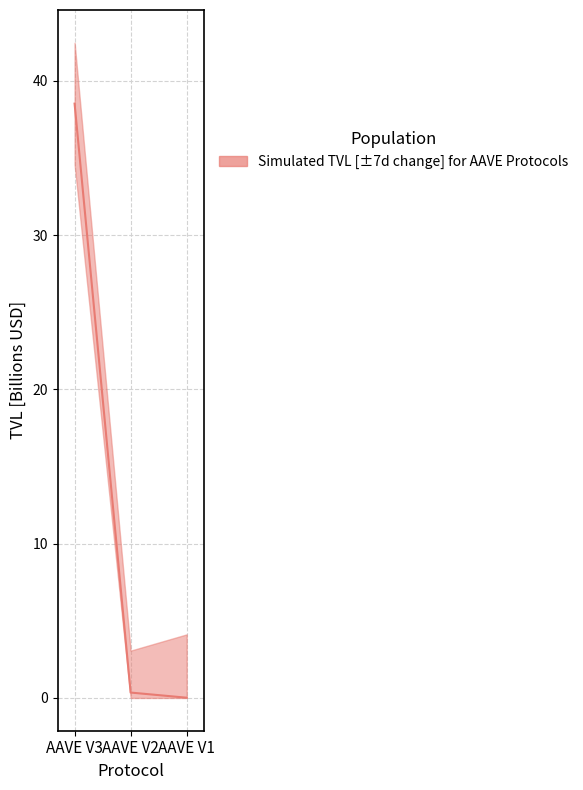

True or false: the data shows 12.3 at AAVE V3.

False